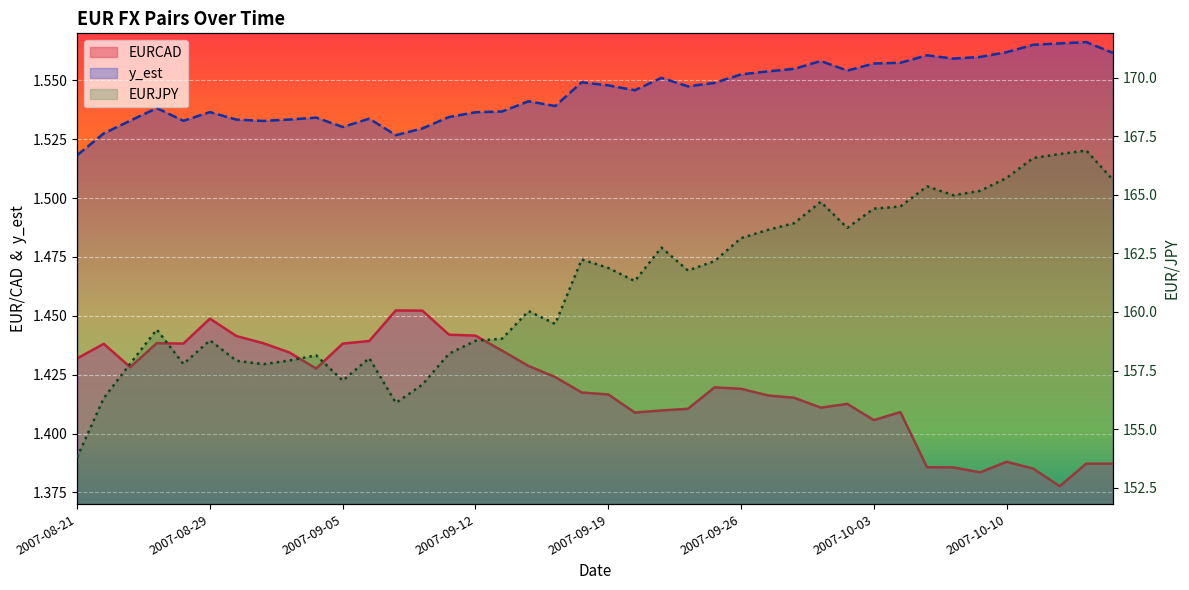

What is the maximum value for y_est?

1.6